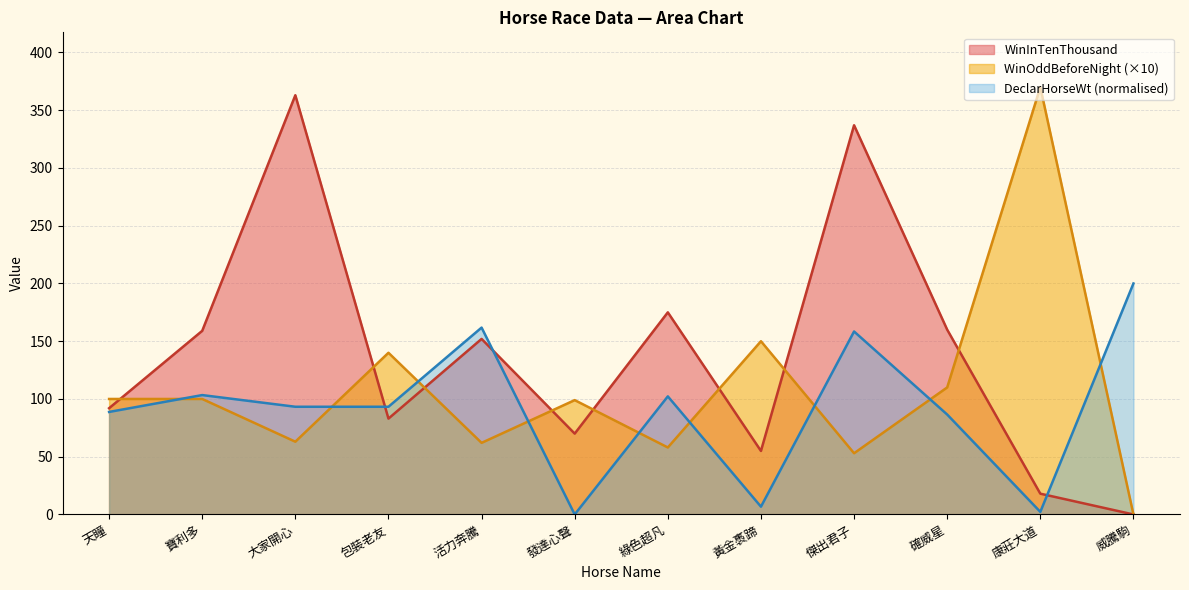

What is the difference between the second highest and minimum values in the WinOddBeforeNight series?

150.0